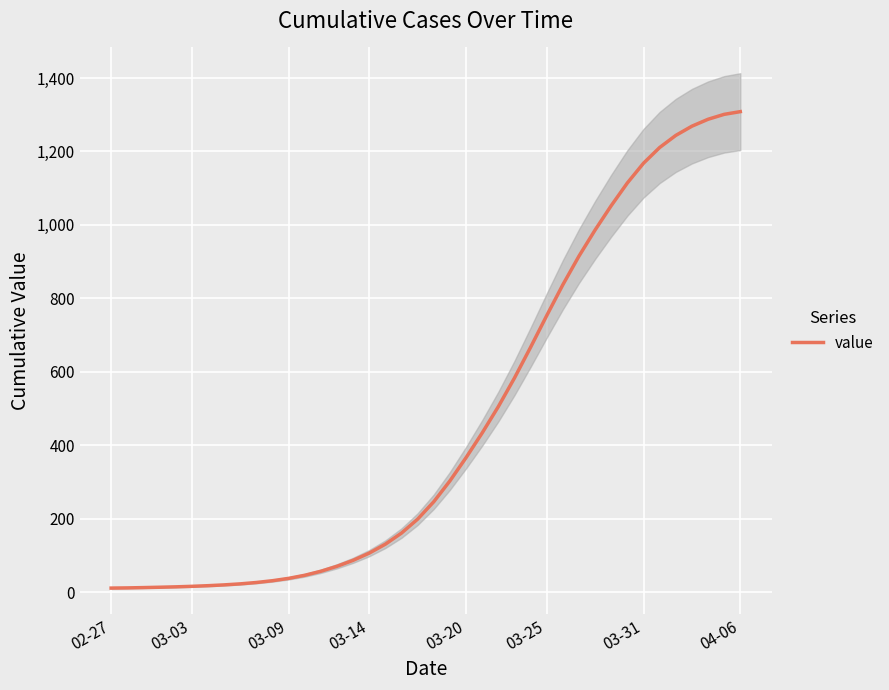

The value of value at 04-06 is 1308.3. True or false?

True